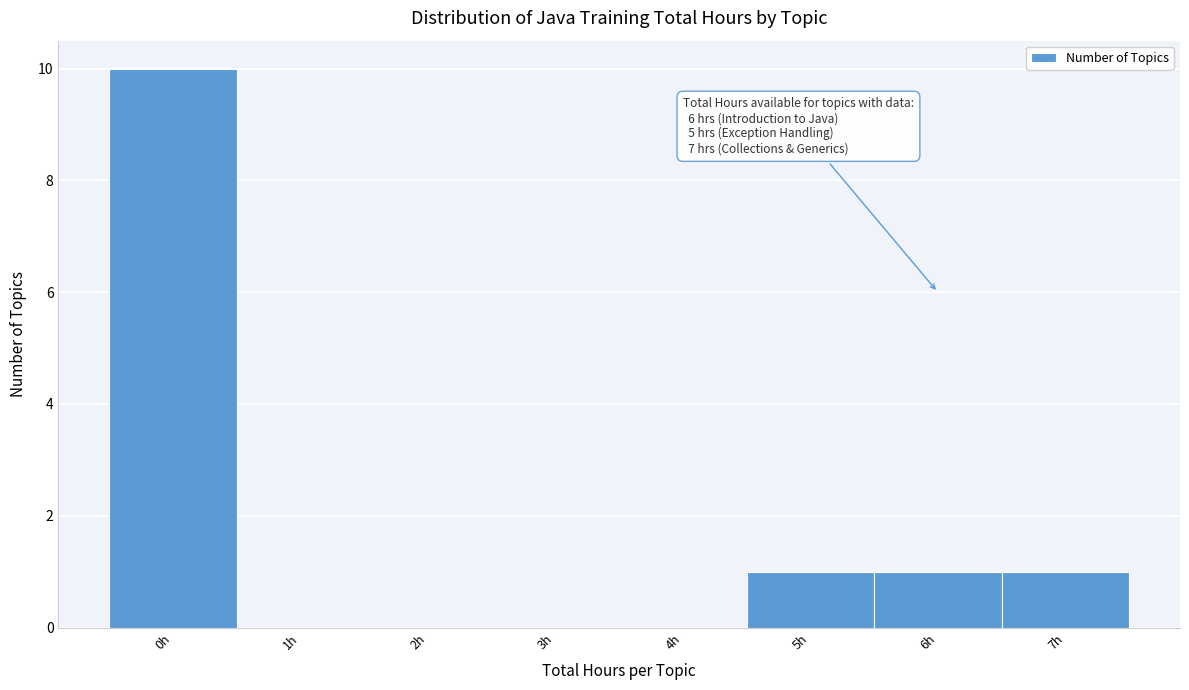

Reading left to right, transcribe all the data shown in this chart.

0h=10	1h=0	2h=0	3h=0	4h=0	5h=1	6h=1	7h=1